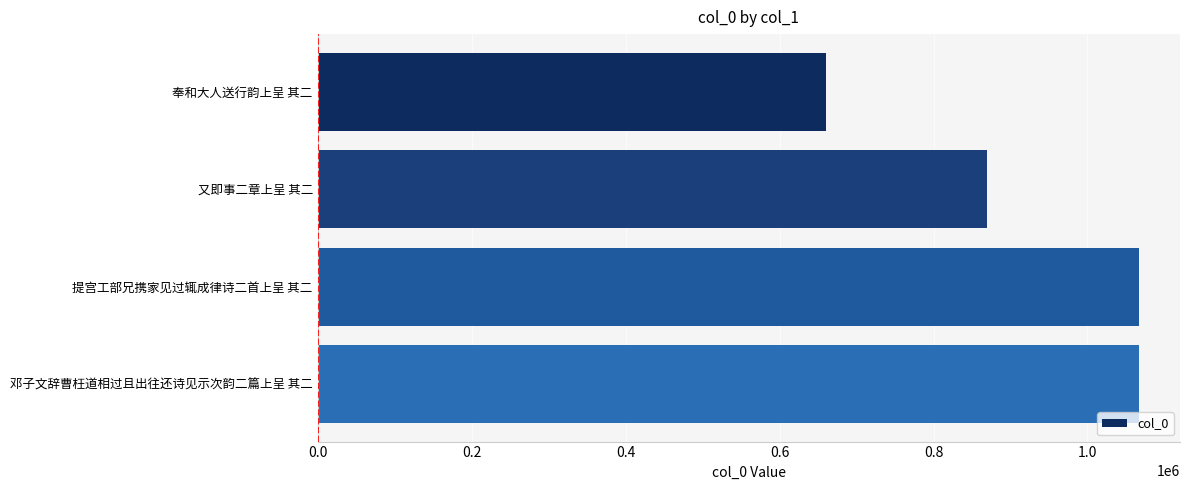

Are the bars grouped side by side (vs. stacked)?

No